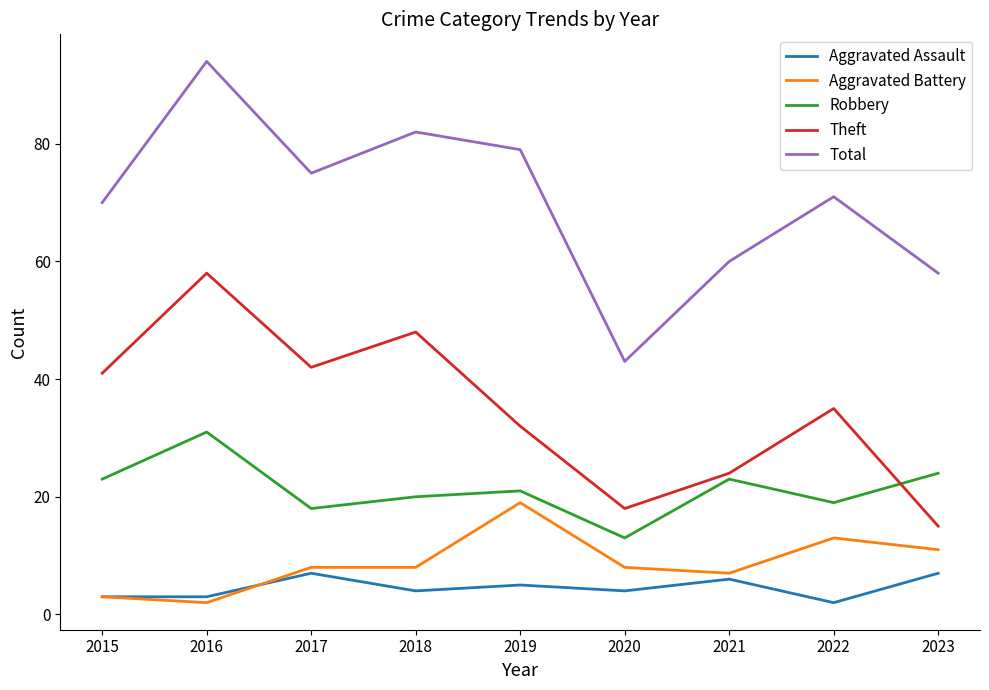

What is the sum of all Theft values?

313